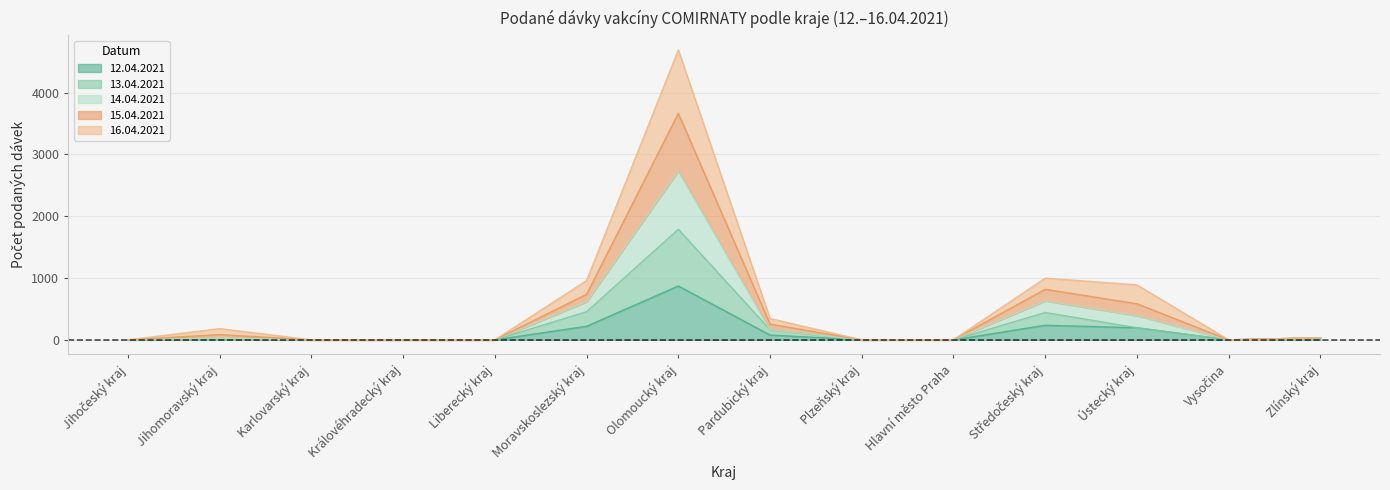

True or false: 12.04.2021 and 14.04.2021 cross at least once.

False